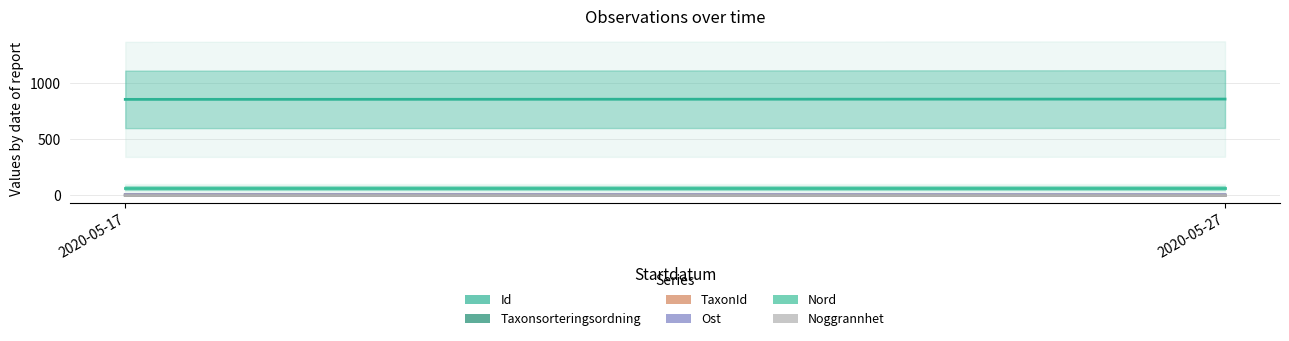

What is the maximum value shown in the chart?

858.1